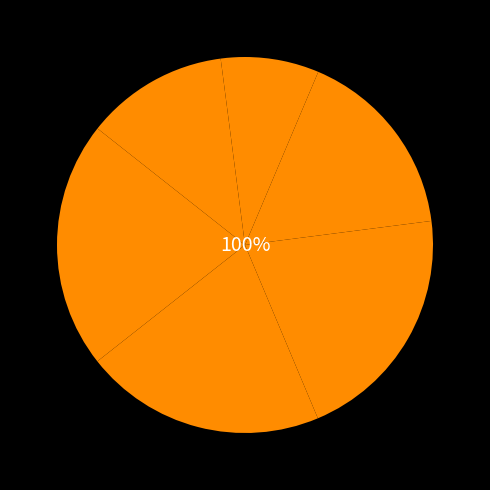

Count the number of slices in the pie.

7